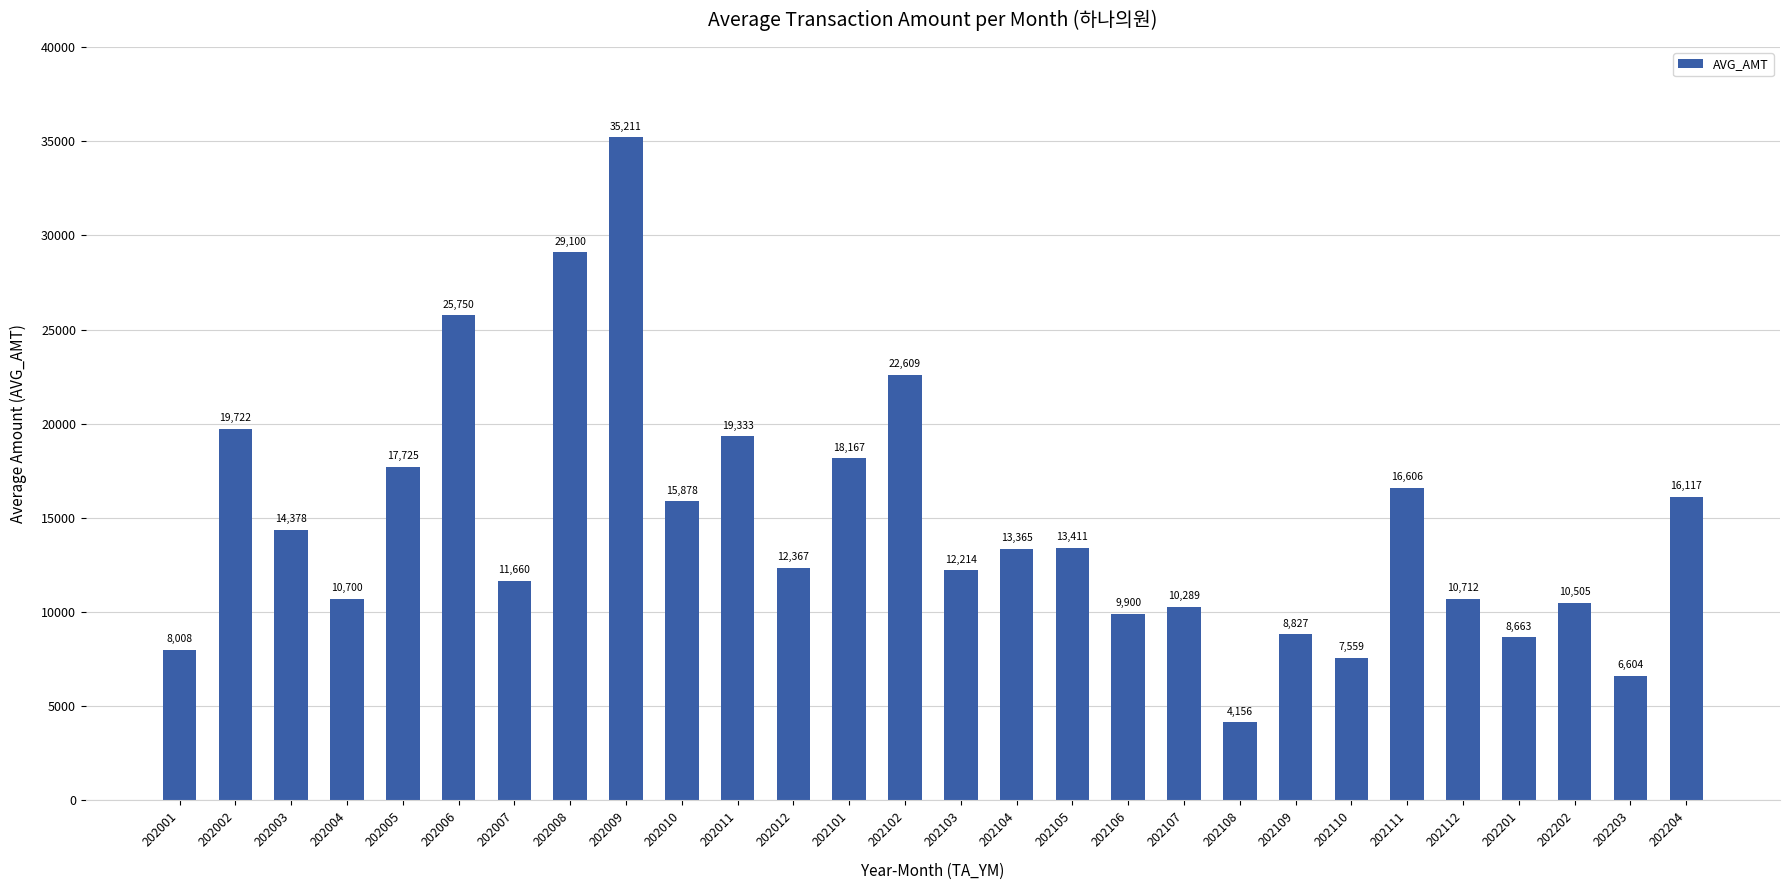

The chart shows a value of 12367 at 202012. True or false?

True